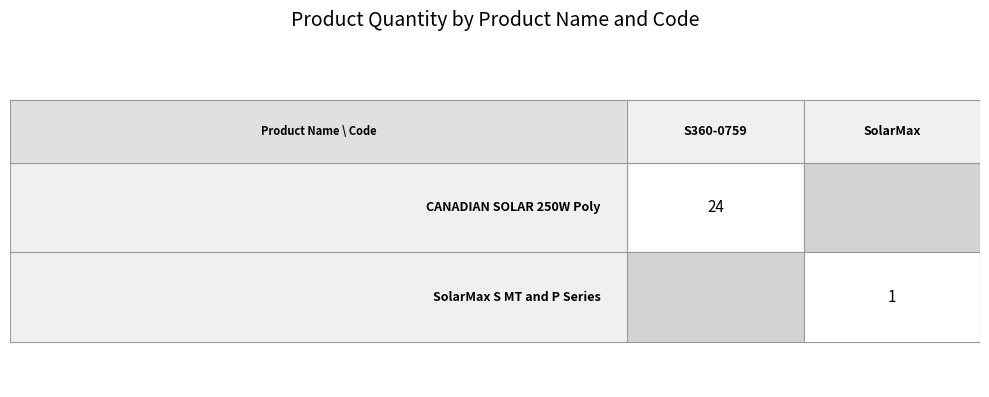

The value of SolarMax S MT and P Series at 1 is 1. True or false?

False